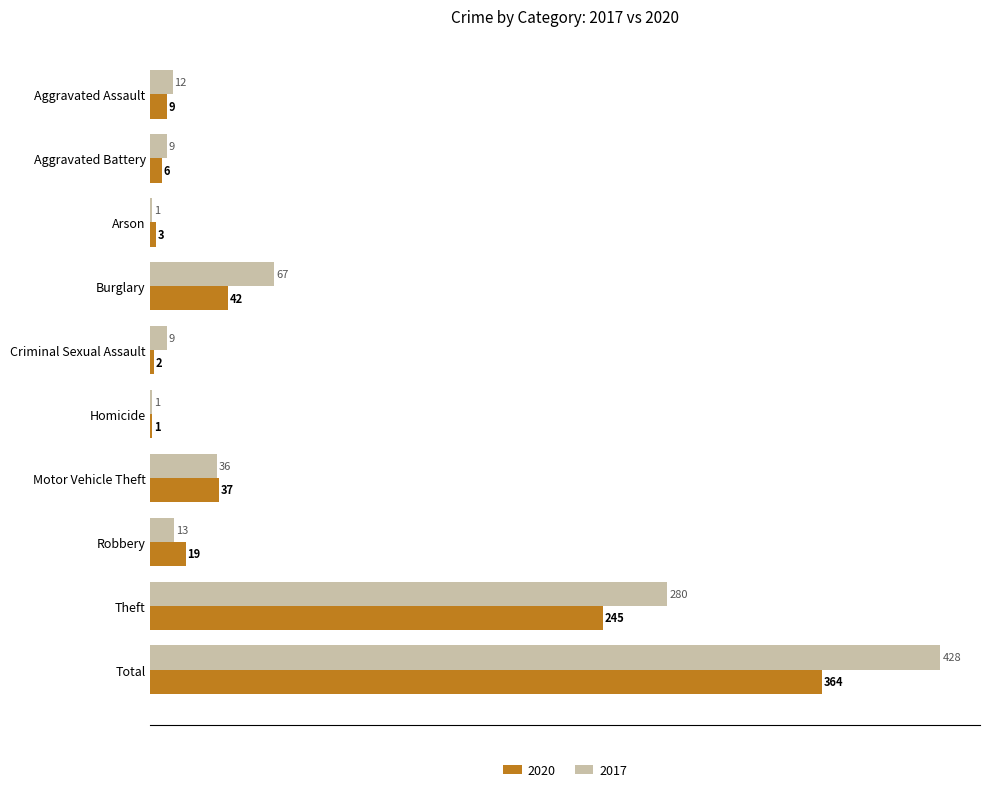

The value of 2020 at Burglary is 42. True or false?

True